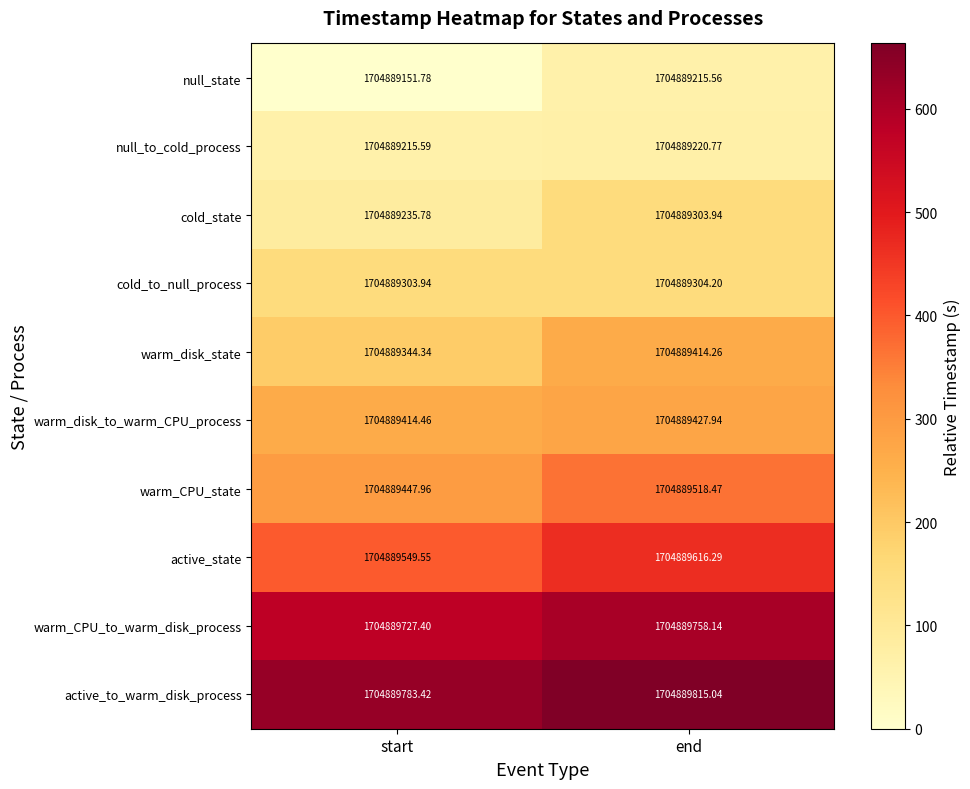

Is the value of active_state at start greater than the value of cold_state at start?

Yes